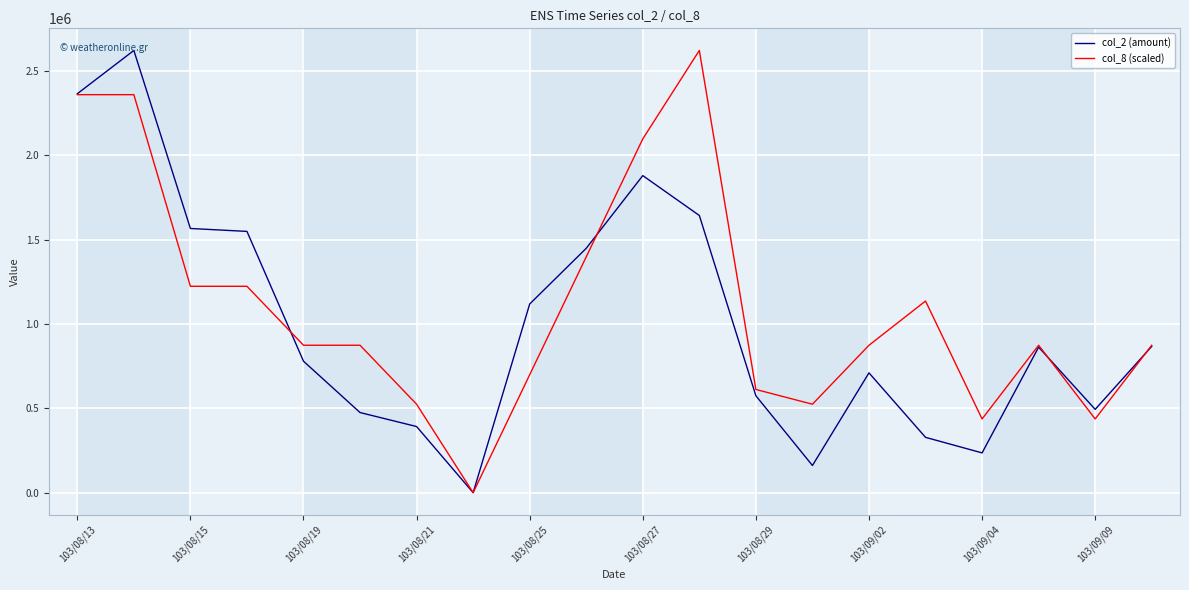

What is the maximum value shown in the chart?

2622610.0